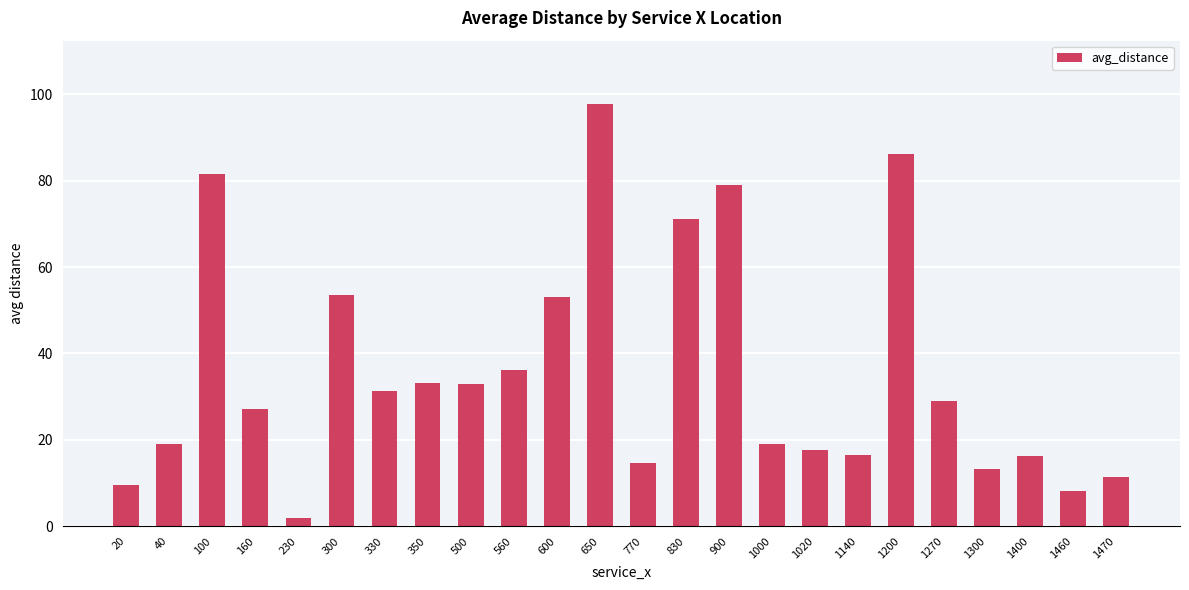

What is the value of the 20th bar from the left?

29.1